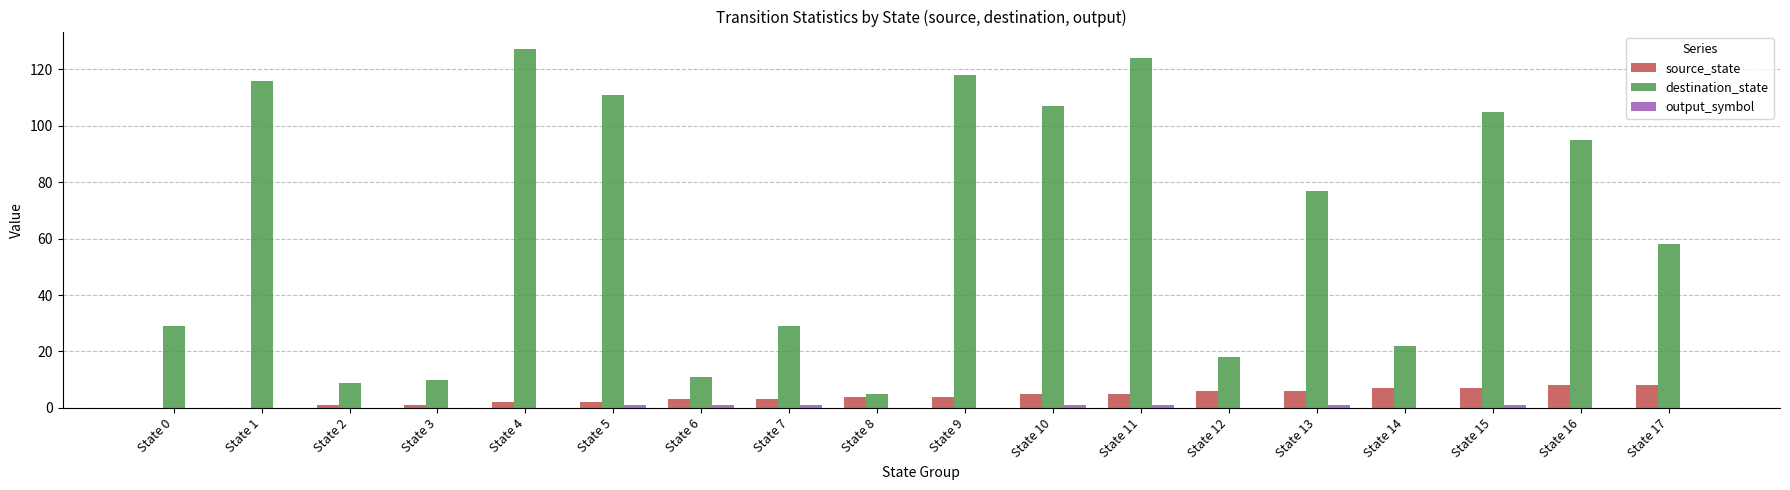

The destination_state series shows 95 at State 16. True or false?

True